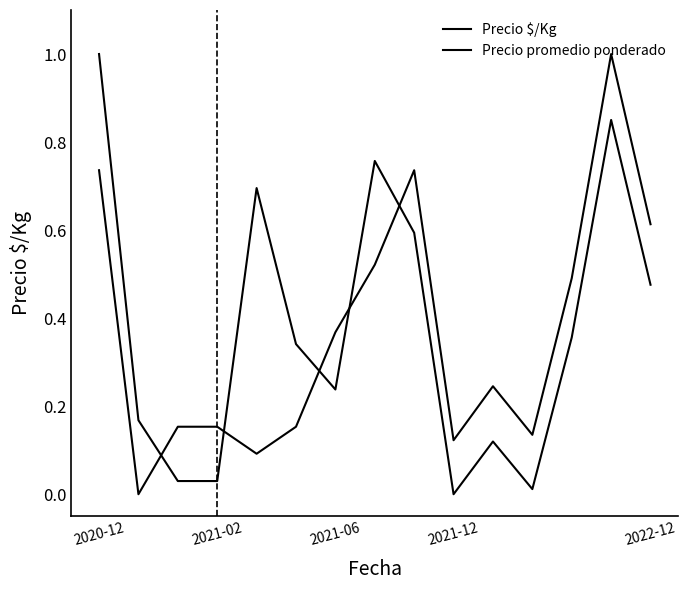

What is the difference between the maximum and second lowest values in the Precio promedio ponderado series?

0.9